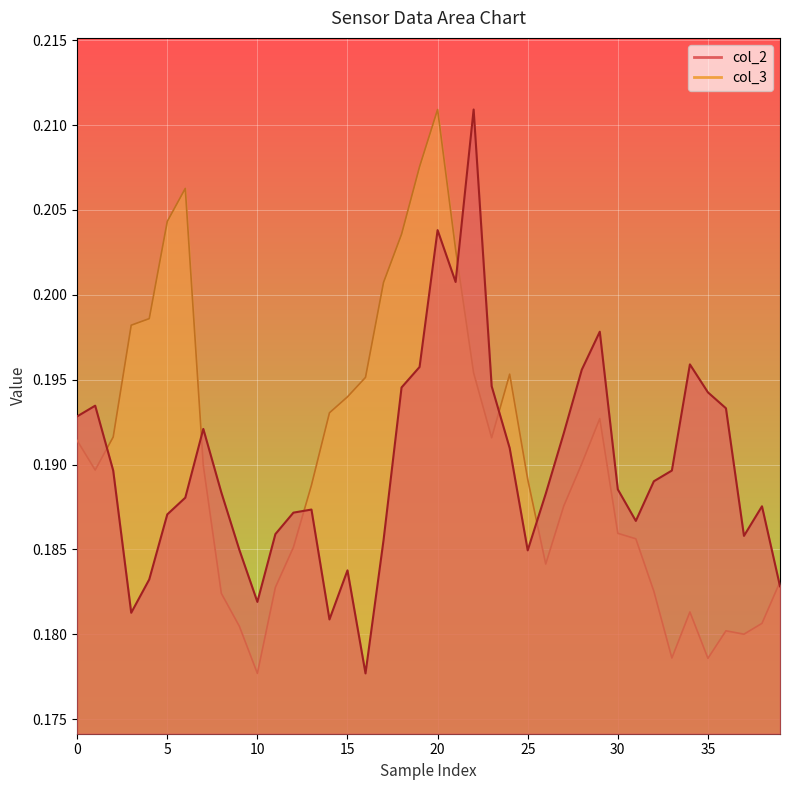

List the series in order of their overall mean, lowest first.

col_2, col_3